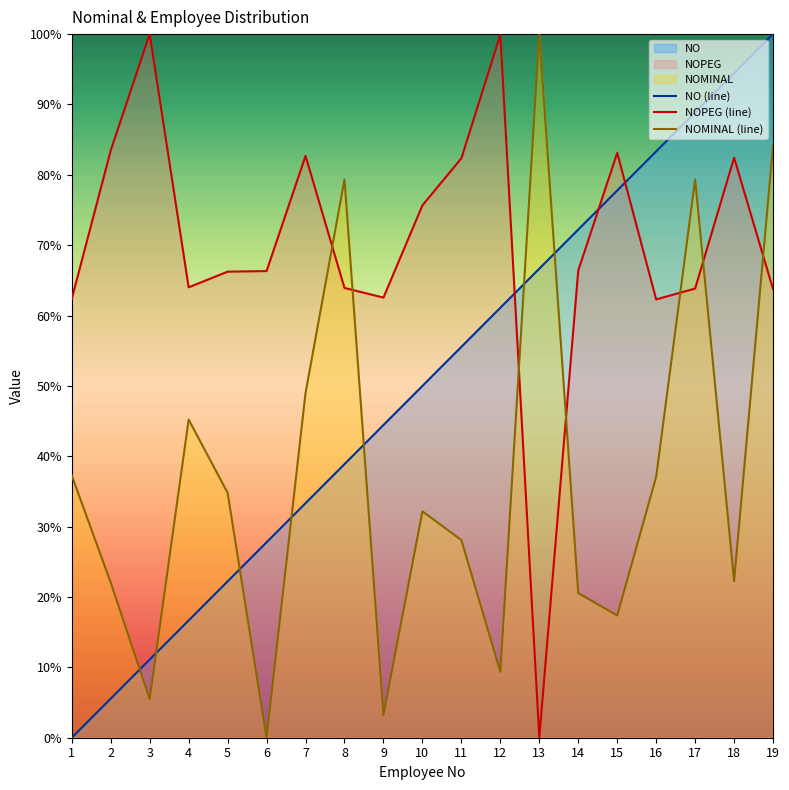

Where is the first local minimum for NOMINAL (line)?

3